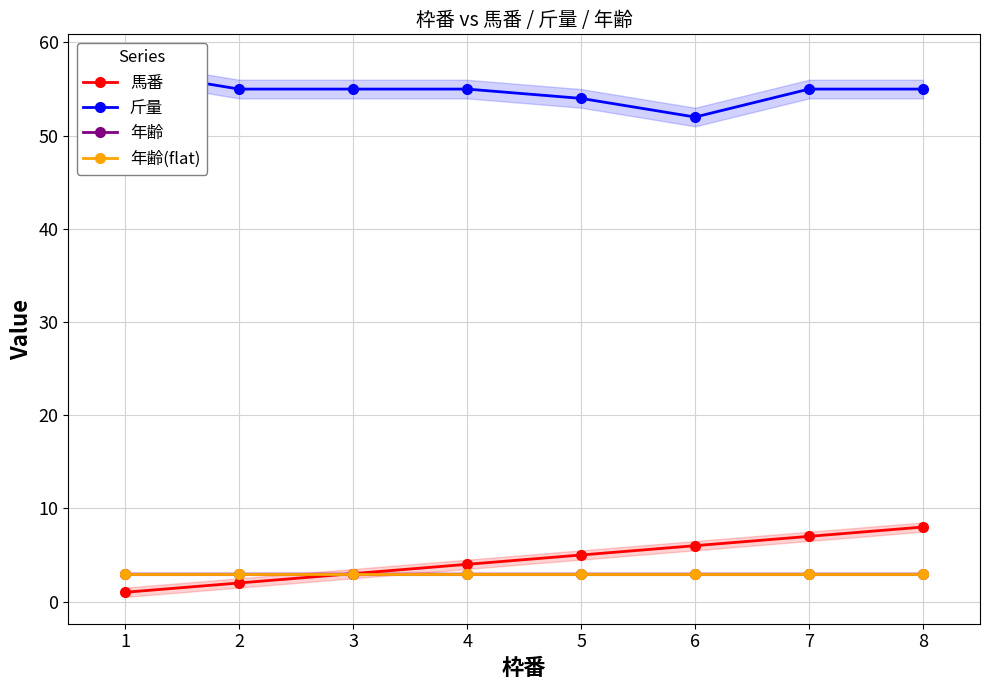

Between 2 and 5, which series saw the biggest shift?

馬番